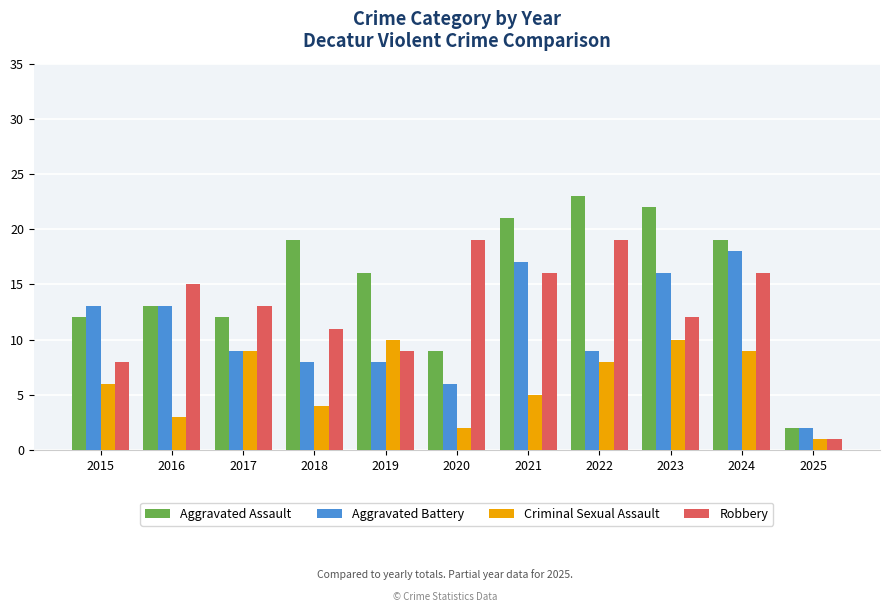

What is the smallest value displayed?

1